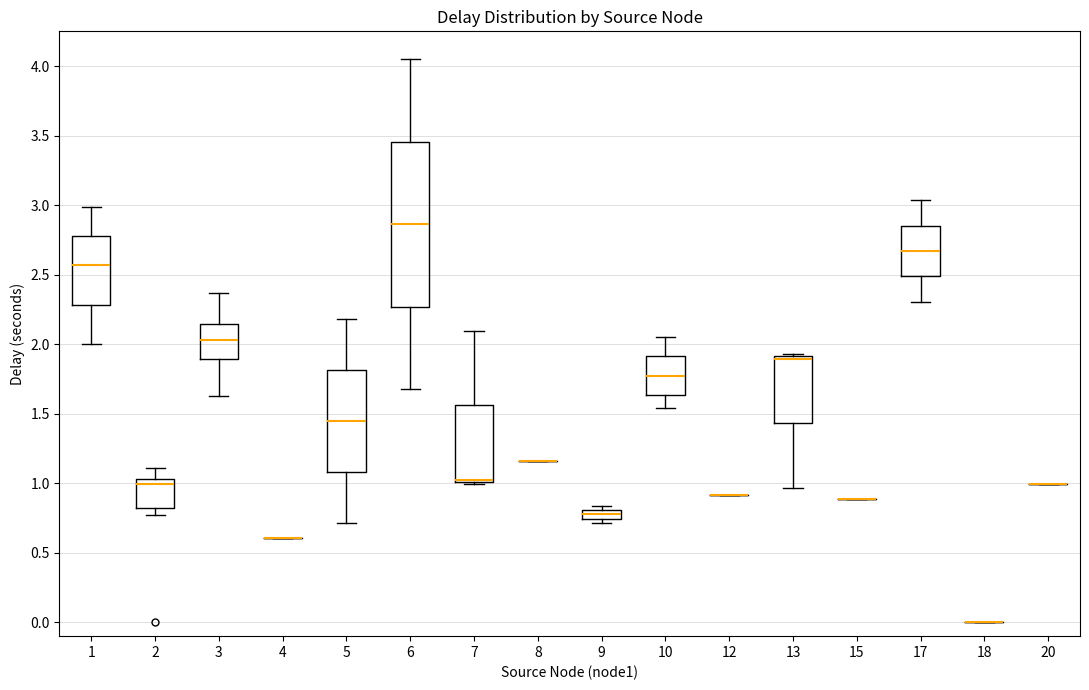

Which box is the tallest, from its lower edge to its upper edge?

6